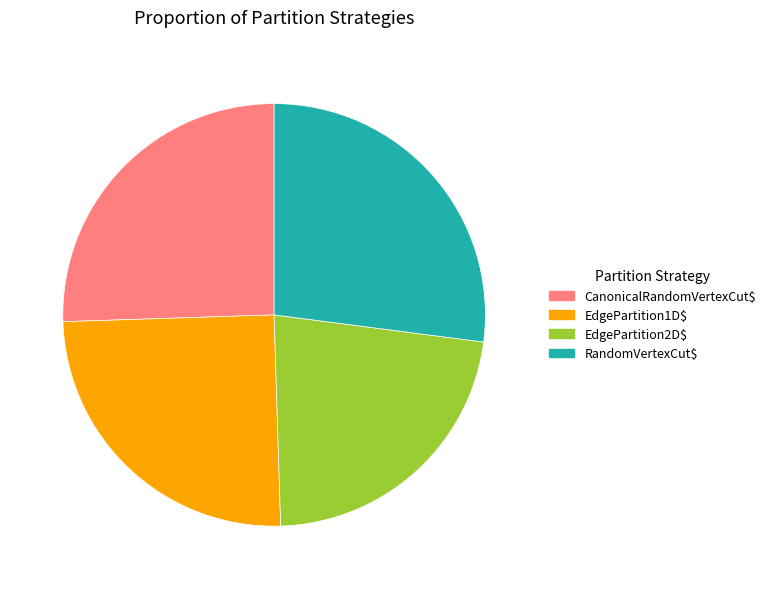

What is the smallest slice in the pie chart?

EdgePartition2D$